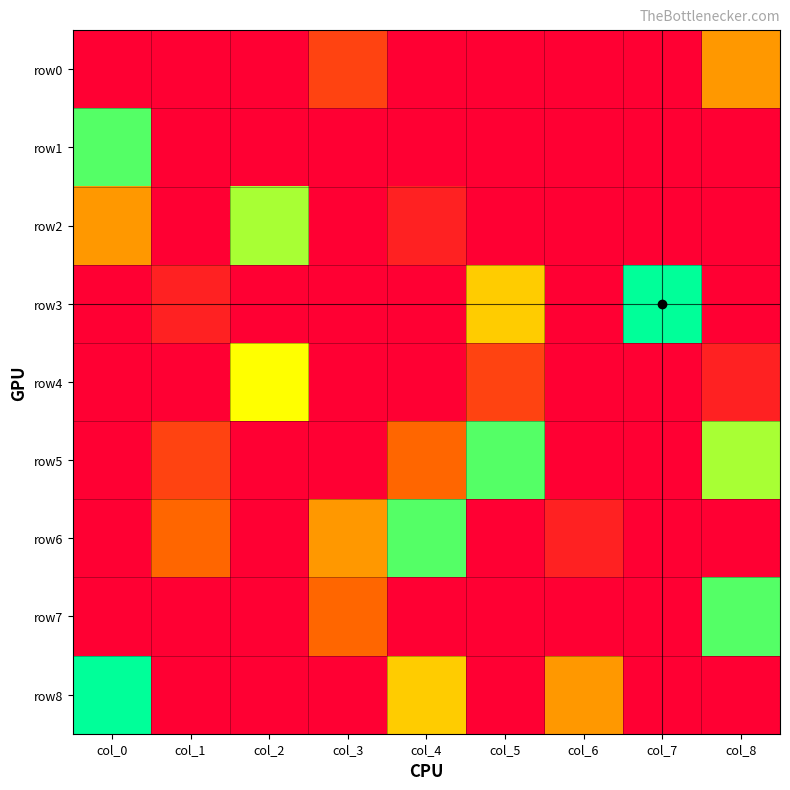

Reading left to right, extract all data points from this chart.

row0: col_0=0	col_1=0	col_2=0	col_3=2	col_4=0	col_5=0	col_6=0	col_7=0	col_8=4
row1: col_0=8	col_1=0	col_2=0	col_3=0	col_4=0	col_5=0	col_6=0	col_7=0	col_8=0
row2: col_0=4	col_1=0	col_2=7	col_3=0	col_4=1	col_5=0	col_6=0	col_7=0	col_8=0
row3: col_0=0	col_1=1	col_2=0	col_3=0	col_4=0	col_5=5	col_6=0	col_7=9	col_8=0
row4: col_0=0	col_1=0	col_2=6	col_3=0	col_4=0	col_5=2	col_6=0	col_7=0	col_8=1
row5: col_0=0	col_1=2	col_2=0	col_3=0	col_4=3	col_5=8	col_6=0	col_7=0	col_8=7
row6: col_0=0	col_1=3	col_2=0	col_3=4	col_4=8	col_5=0	col_6=1	col_7=0	col_8=0
row7: col_0=0	col_1=0	col_2=0	col_3=3	col_4=0	col_5=0	col_6=0	col_7=0	col_8=8
row8: col_0=9	col_1=0	col_2=0	col_3=0	col_4=5	col_5=0	col_6=4	col_7=0	col_8=0